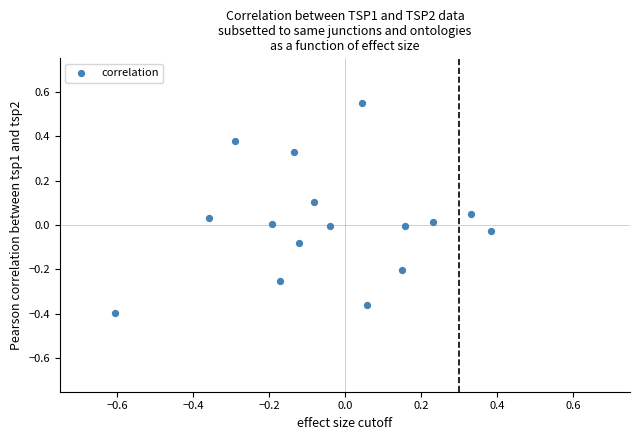

What is the range of Y values (max minus min)?

0.9